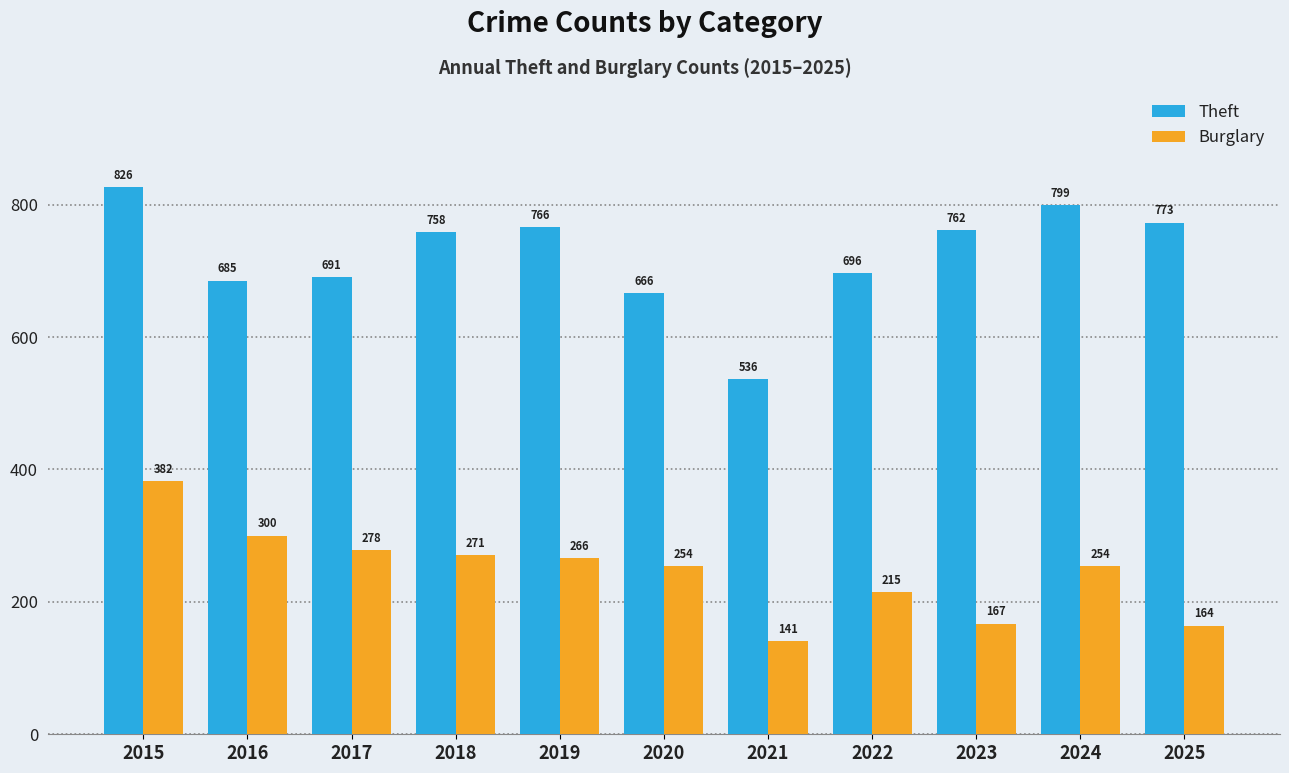

Count the number of categories in the chart.

11